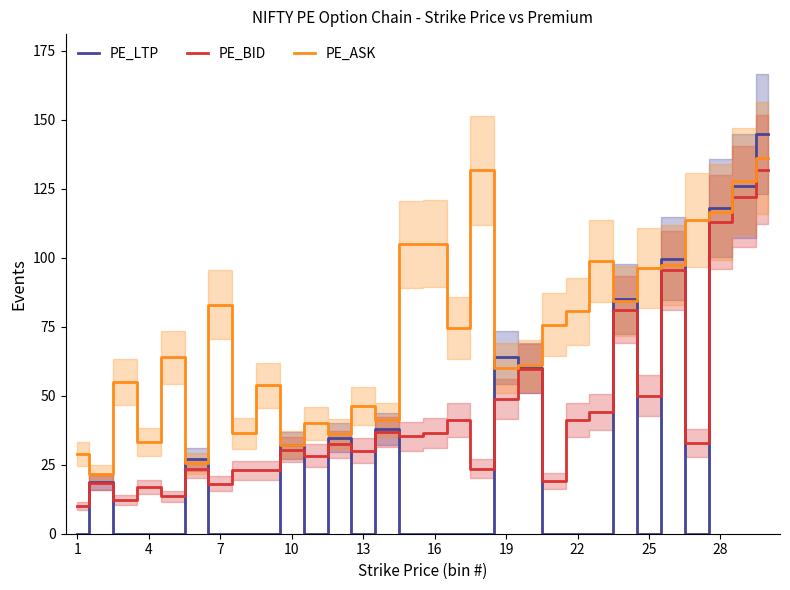

At which label is PE_LTP closest to 72?

19